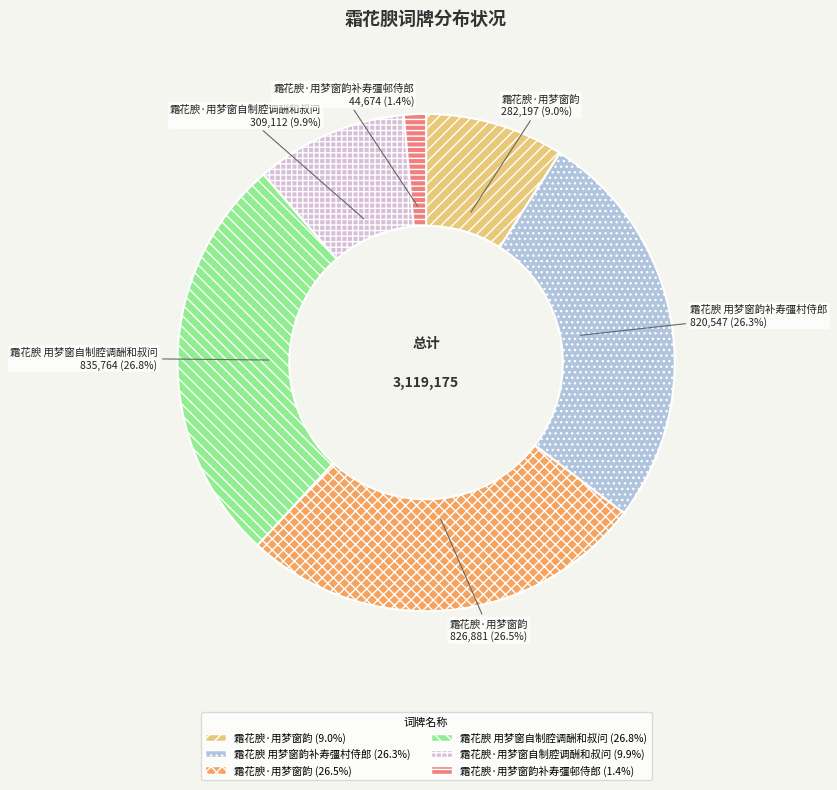

To the nearest percent, what is the difference between the largest and smallest slice percentages?

25%